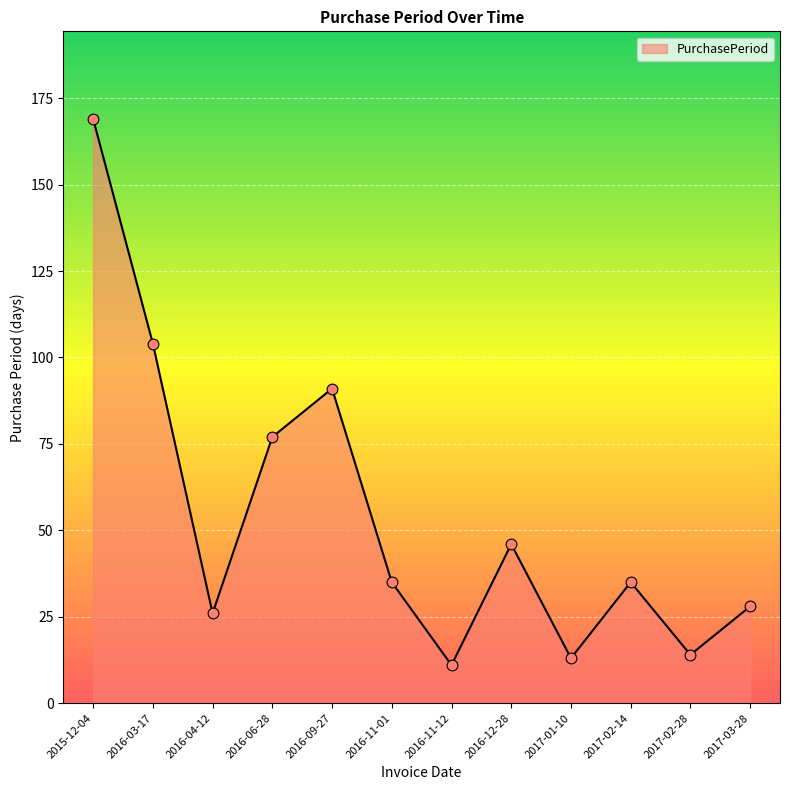

Which has a higher value, 2015-12-04 or 2017-01-10?

2015-12-04